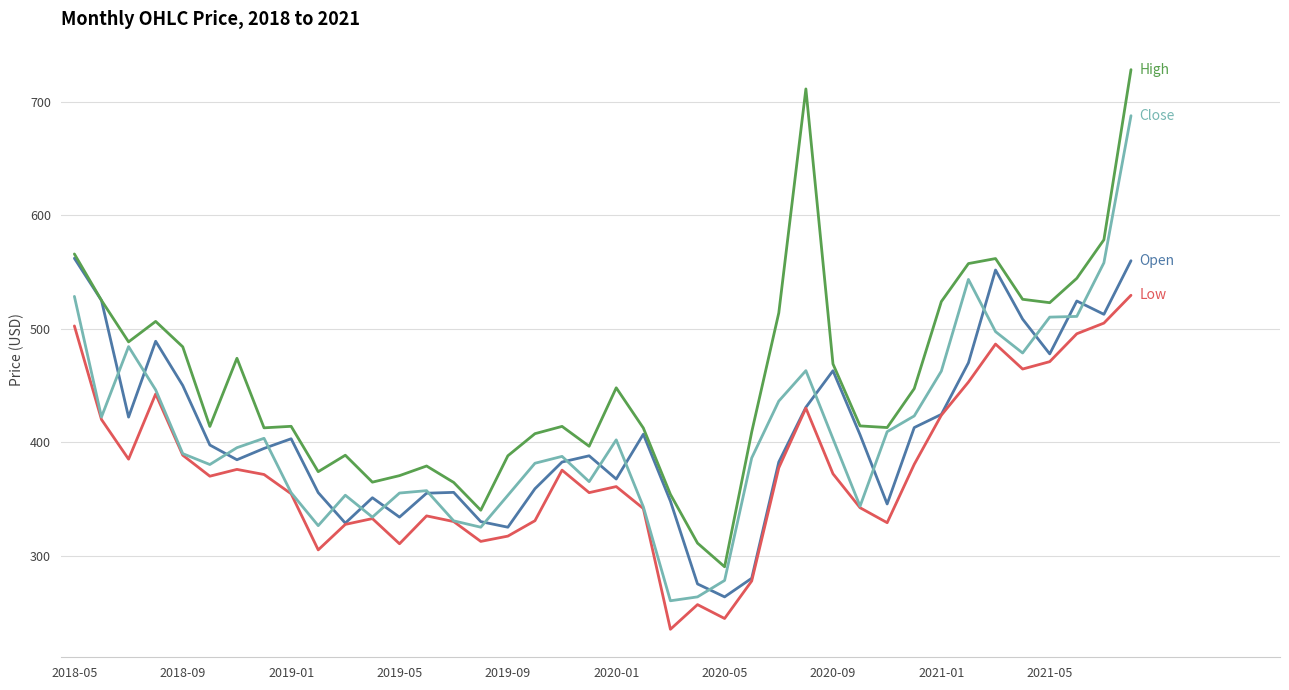

What is the minimum value shown in the chart?

235.0